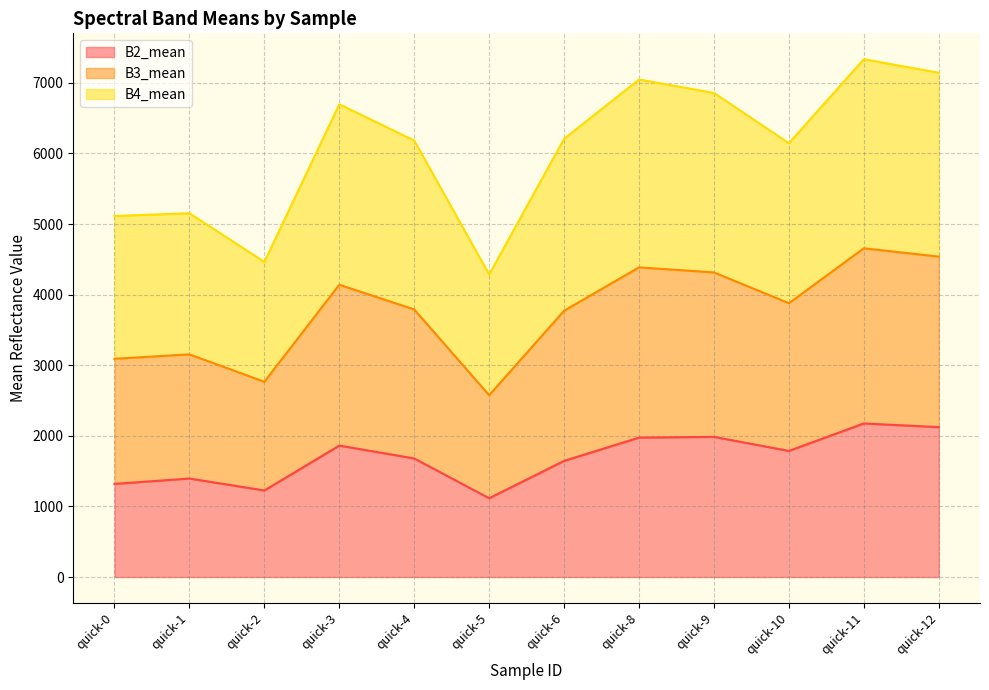

Is it true that B2_mean equals 2839.6 at quick-12?

False